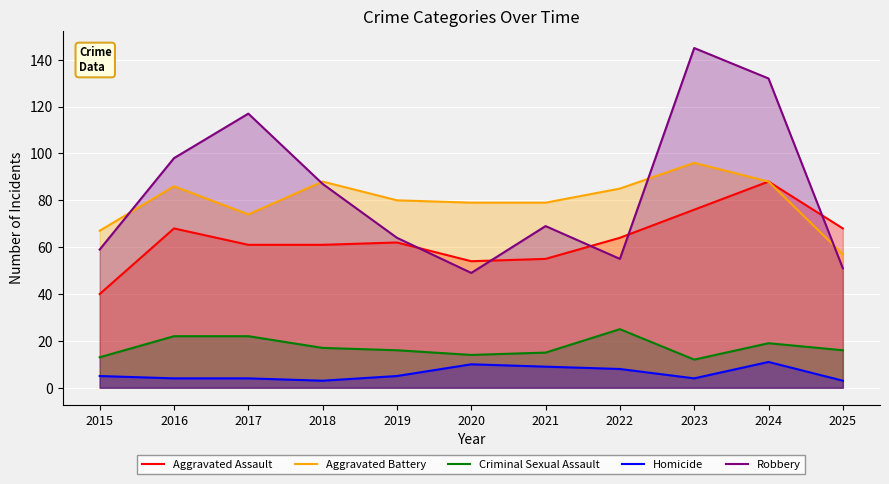

What is the difference between the maximum and second lowest values in the Aggravated Assault series?

34